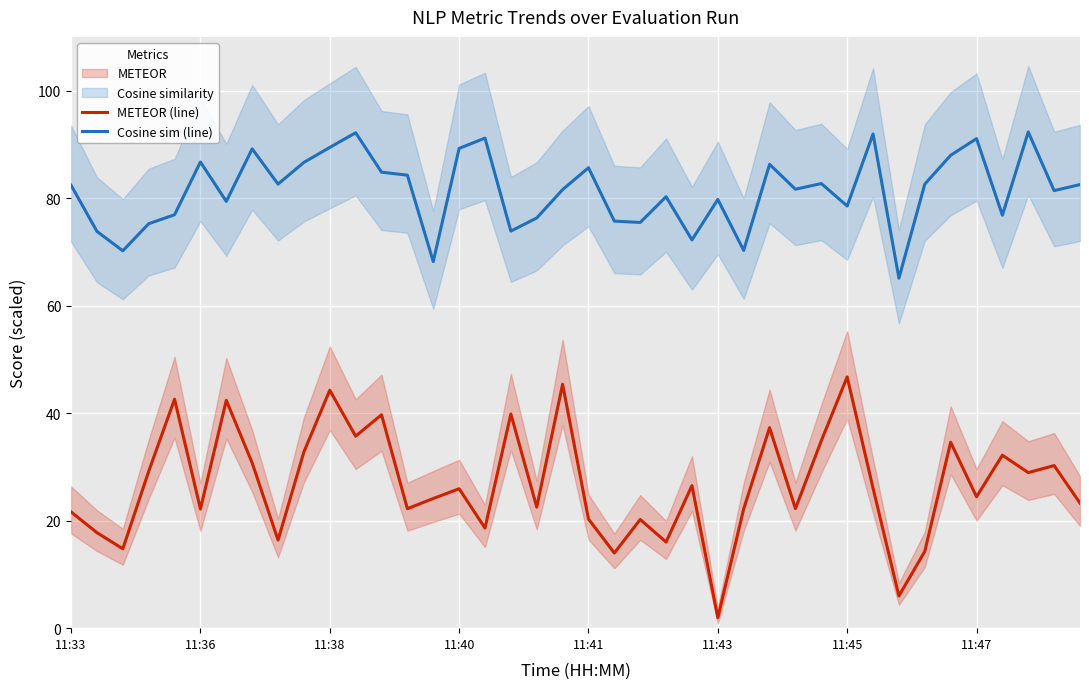

True or false: METEOR (line) and Cosine sim (line) cross at least once.

False